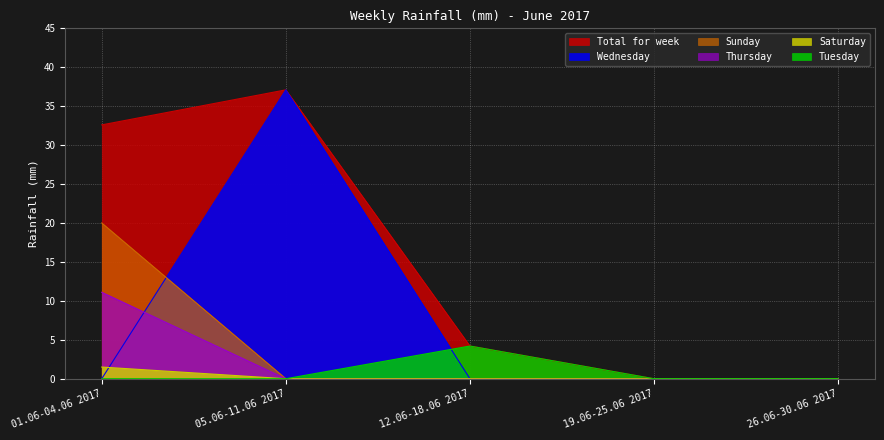

How many interior local peaks does the Wednesday series have?

1